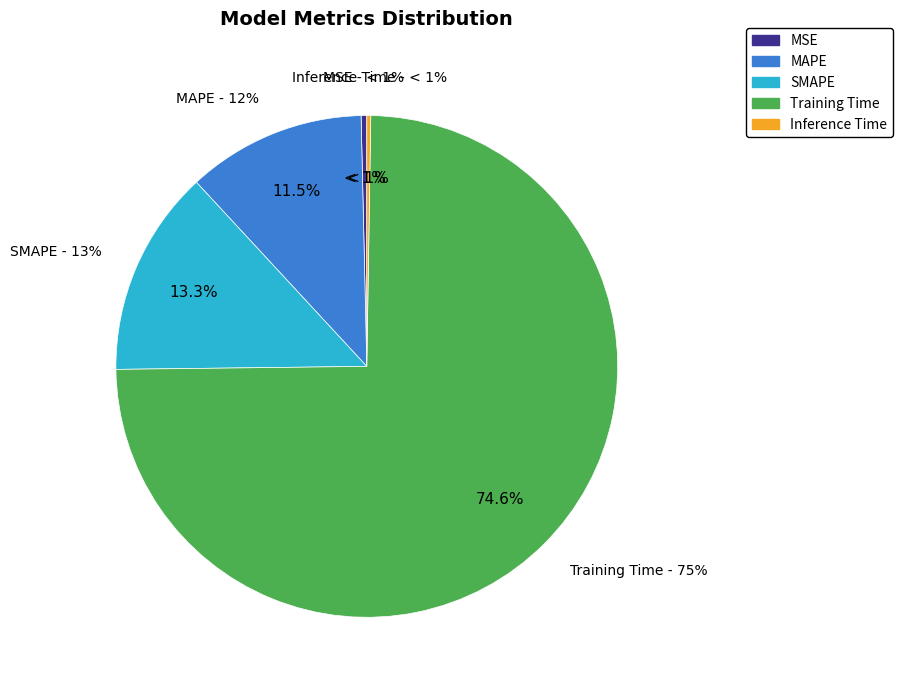

How many segments does this pie chart have?

5